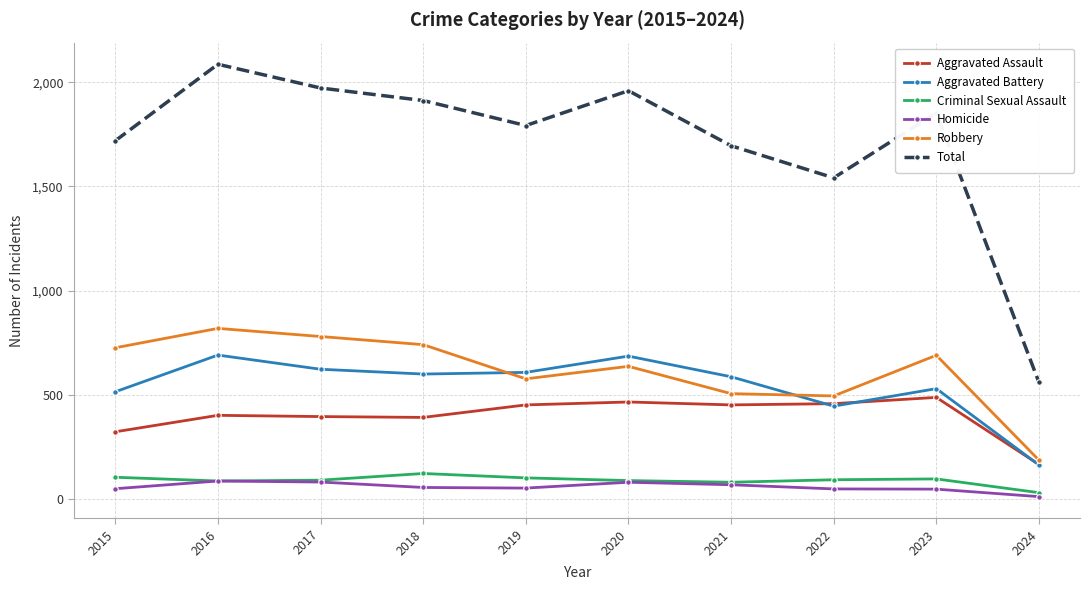

True or false: Robbery and Aggravated Battery intersect in this chart.

True